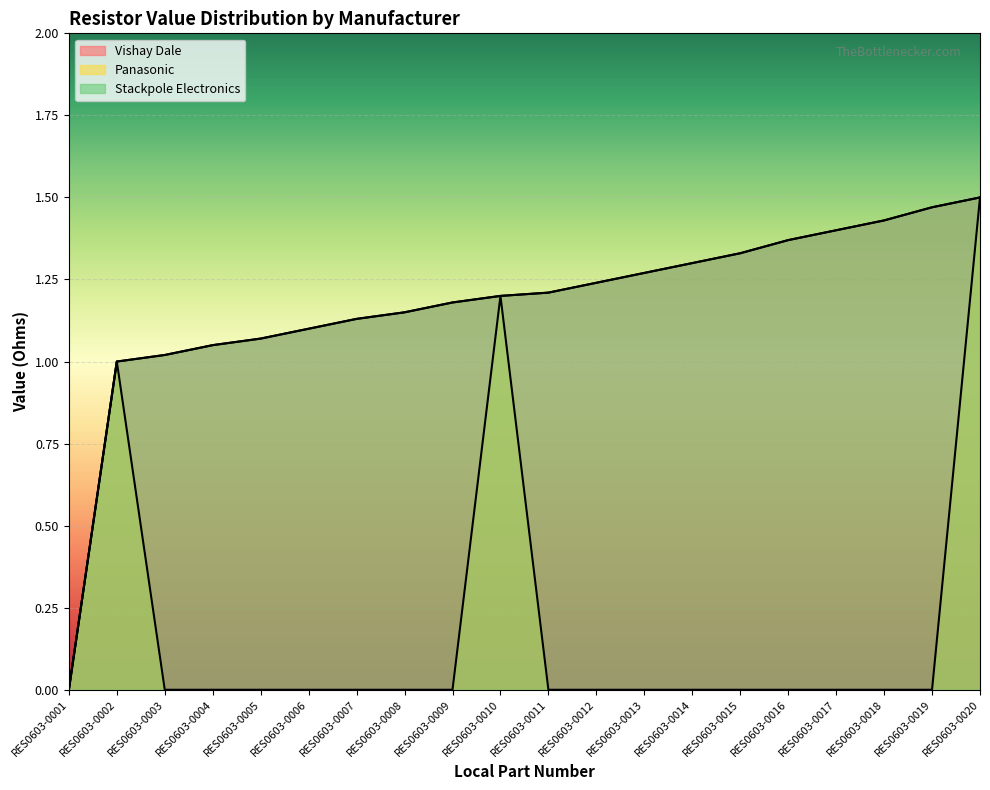

What is the sum of all Vishay Dale values?

23.4